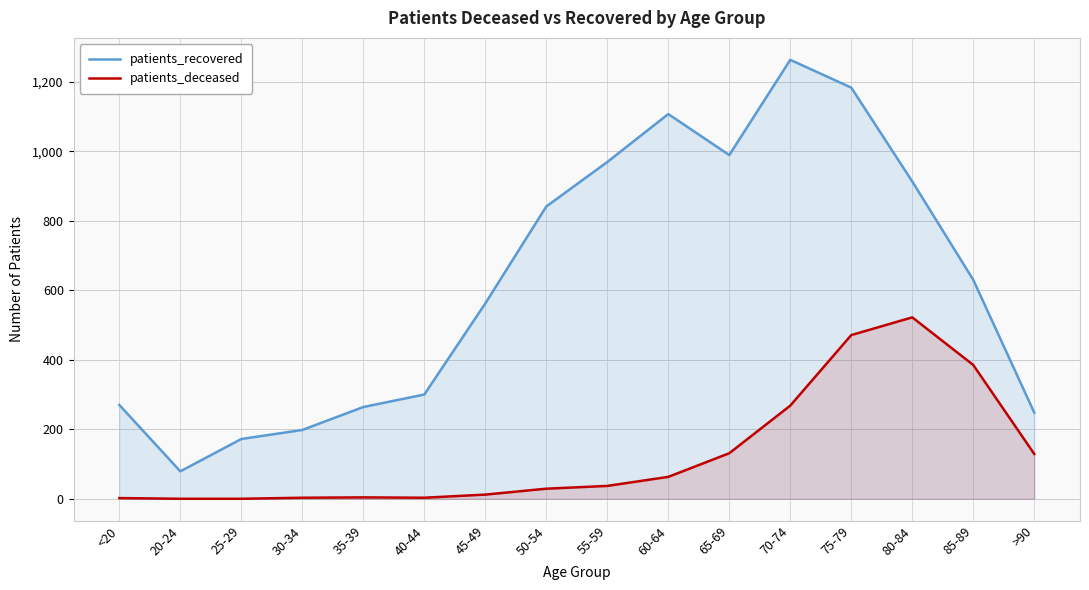

Where is patients_deceased nearest to the value 261?

70-74